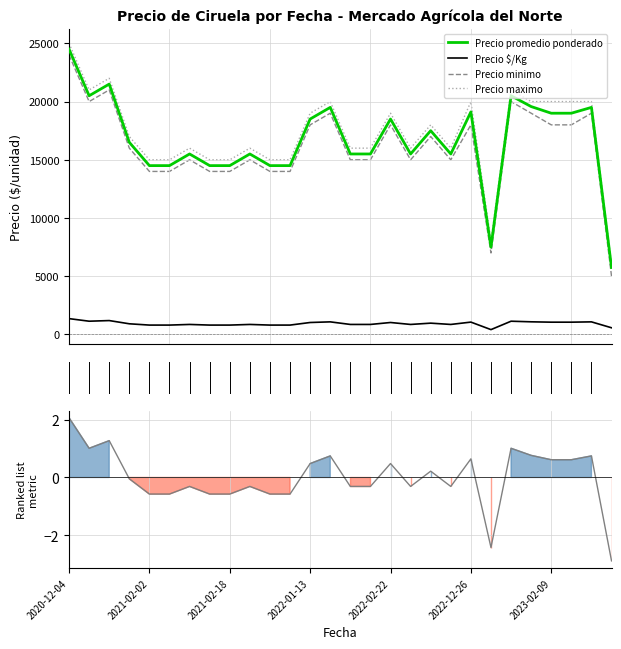

At how many categories does at least one series exceed 4988?

28